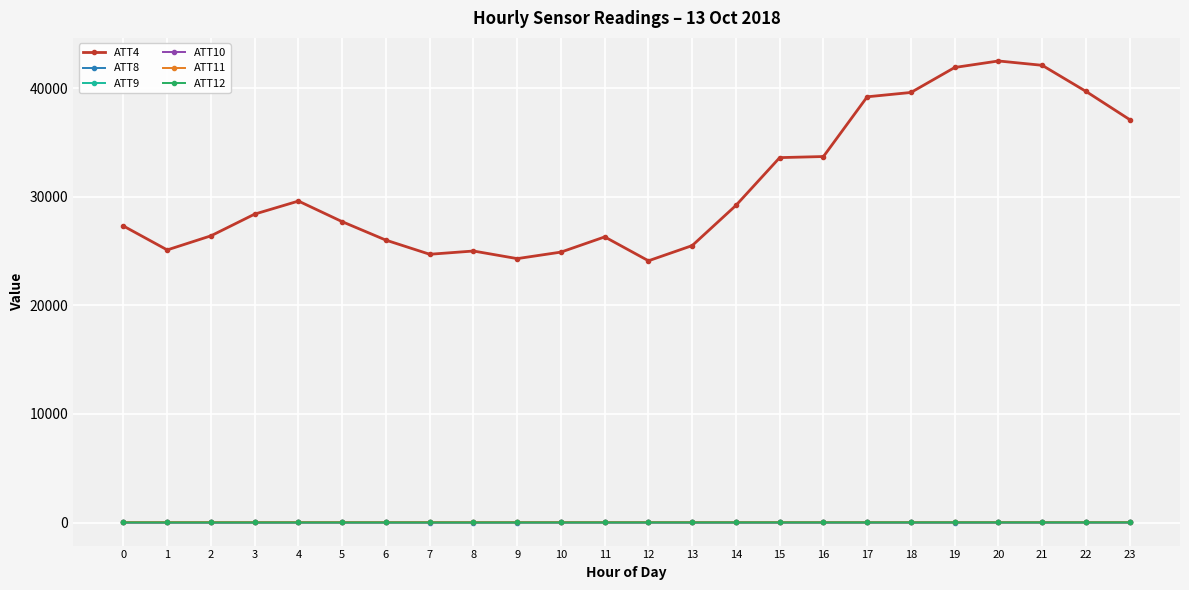

What are all the series names shown in the legend?

ATT4, ATT8, ATT9, ATT10, ATT11, ATT12